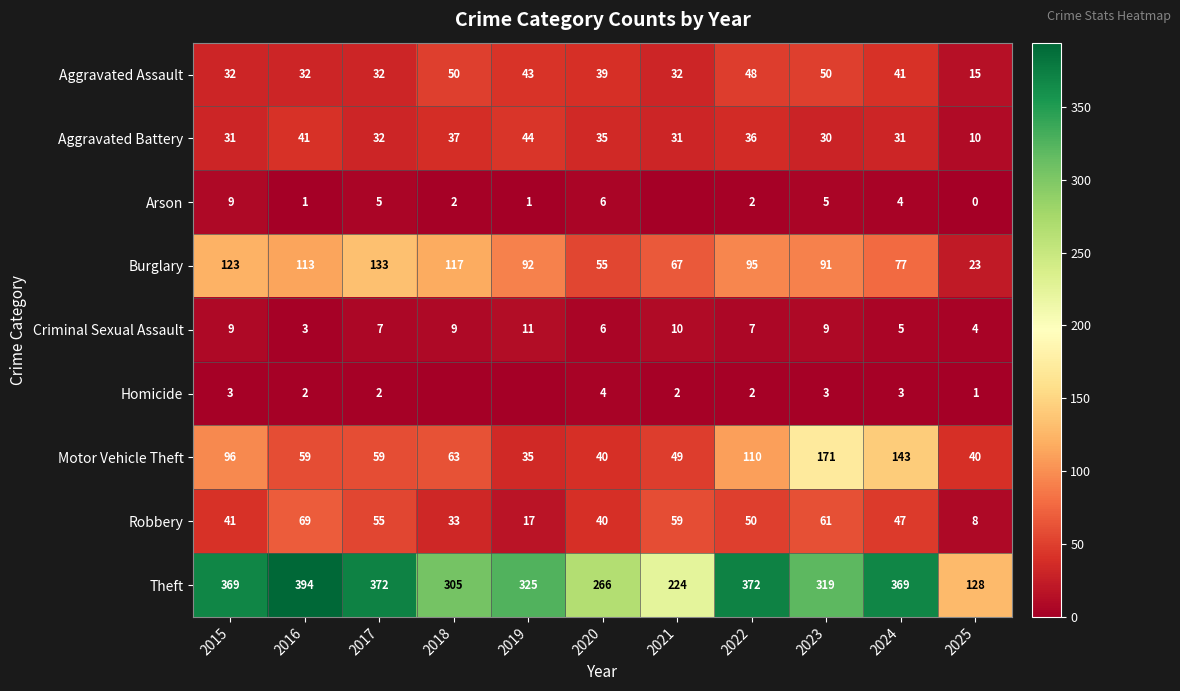

What is the sum of the Robbery values at 2024 and 2015?

88